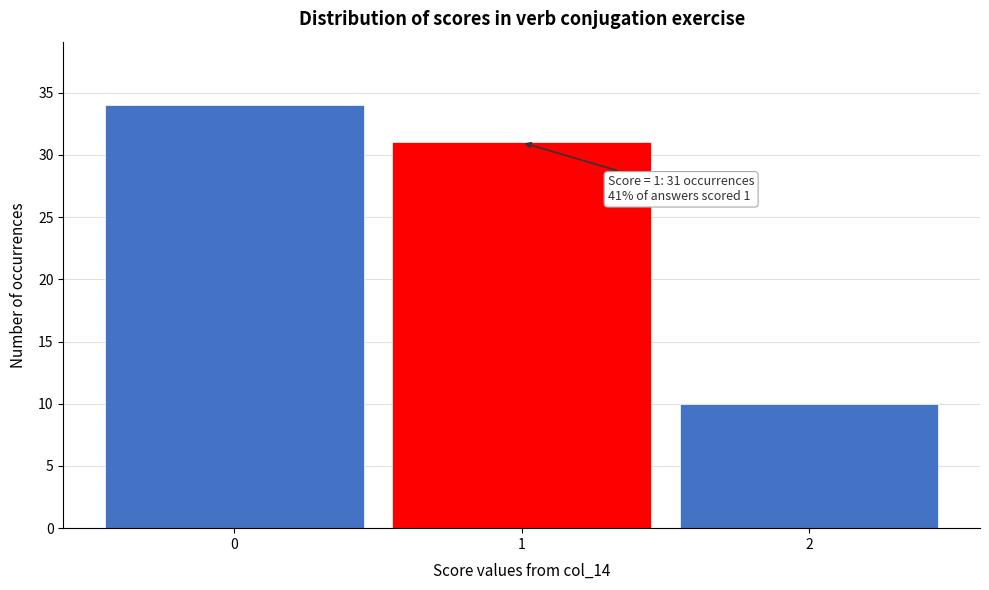

Reading left to right, what are all the values shown in this chart?

0=34	1=31	2=10